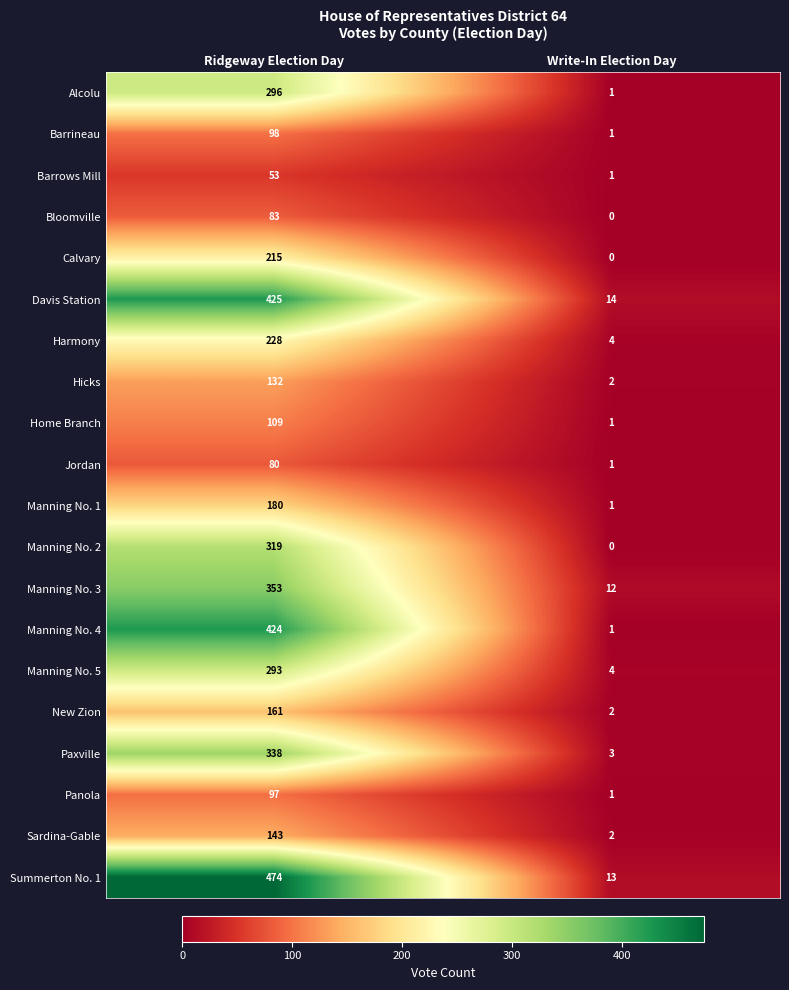

Which series has the widest spread of values?

Summerton No. 1